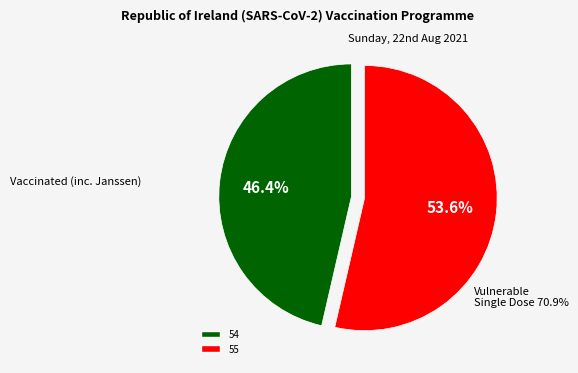

Does any single category account for the majority?

Yes